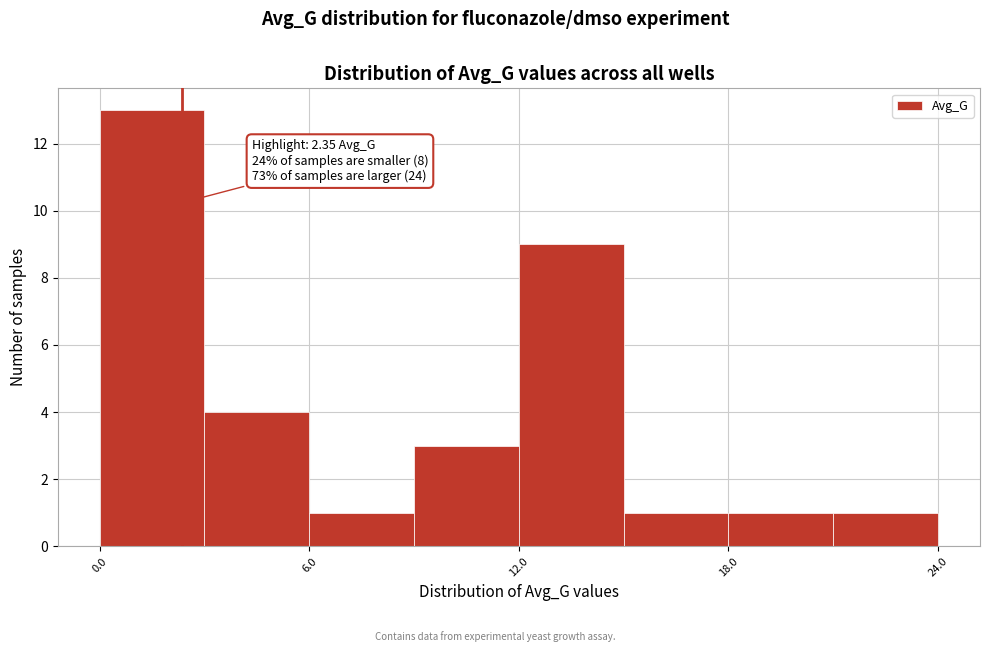

Around what value on the x-axis is the tallest bar? Give the approximate position of its centre, as read against the axis.

2